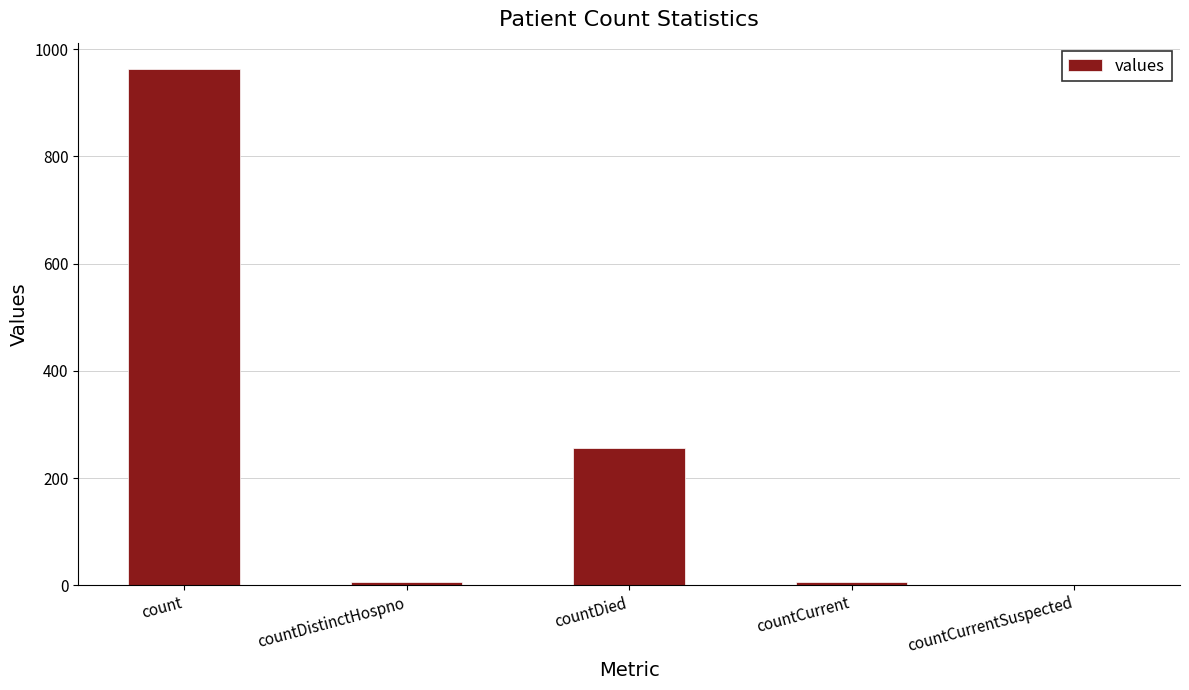

What is the difference between the values at countDied and count?

708